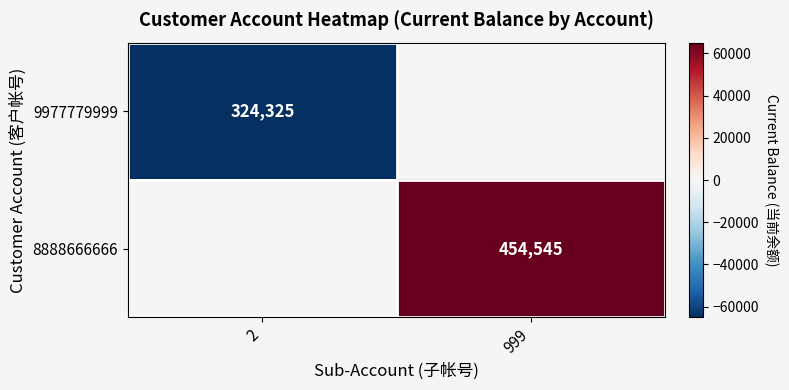

Which category has the lowest value across all series?

2